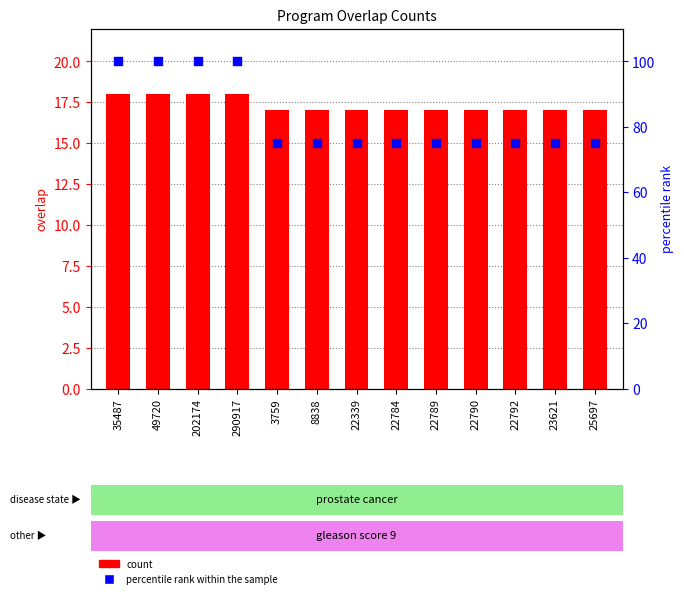

Which series reaches the minimum Y coordinate?

overlap